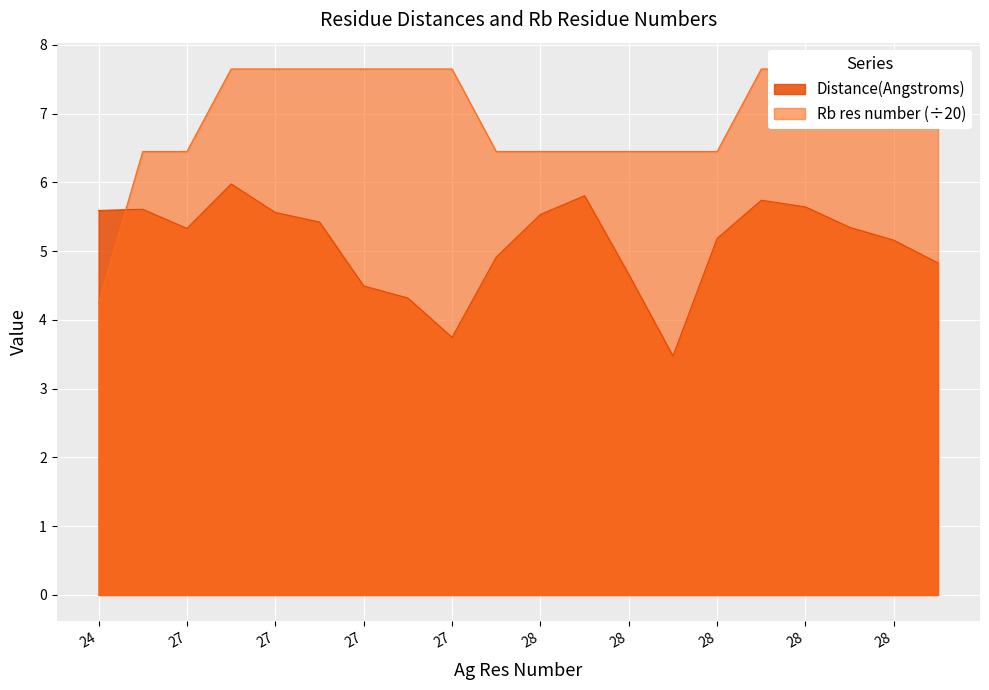

What is the average value of the Distance(Angstroms) series?

5.1